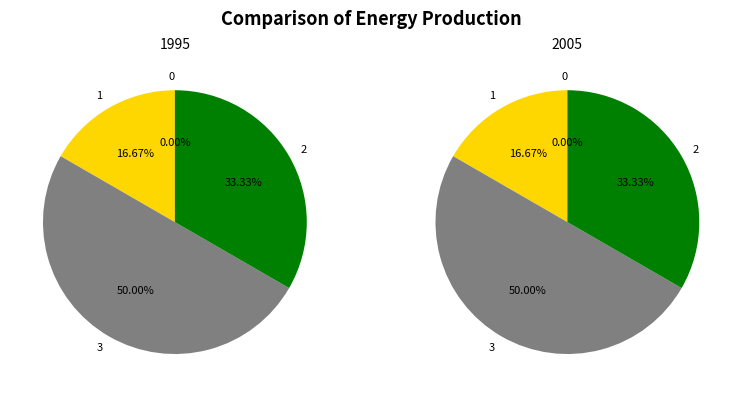

To the nearest percent, what is the combined percentage of 1 and 3?

67%